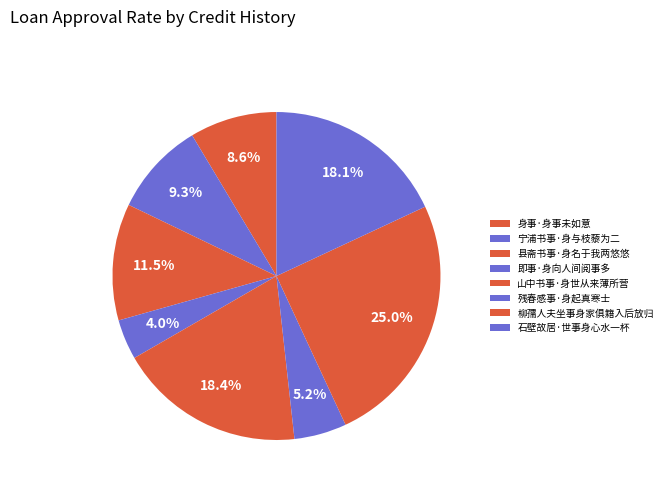

To the nearest percent, what is the difference between the 宁浦书事·身与枝藜为二 and 即事·身向人间阅事多 slice percentages?

5%